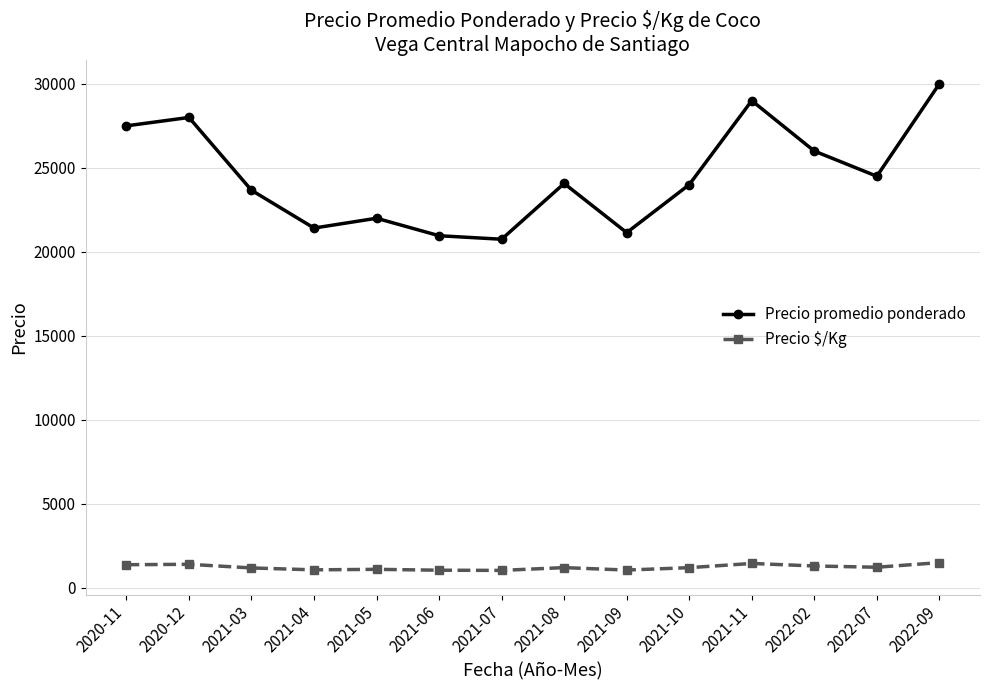

Rank the series at 2022-09 from lowest to highest value.

Precio $/Kg, Precio promedio ponderado